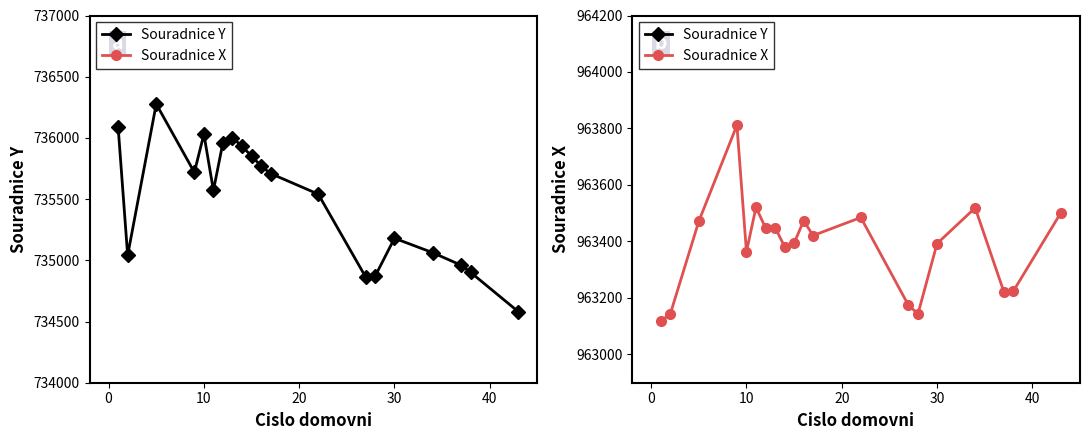

What is the difference between the second highest and second lowest values in the Souradnice Y series?

1230.8